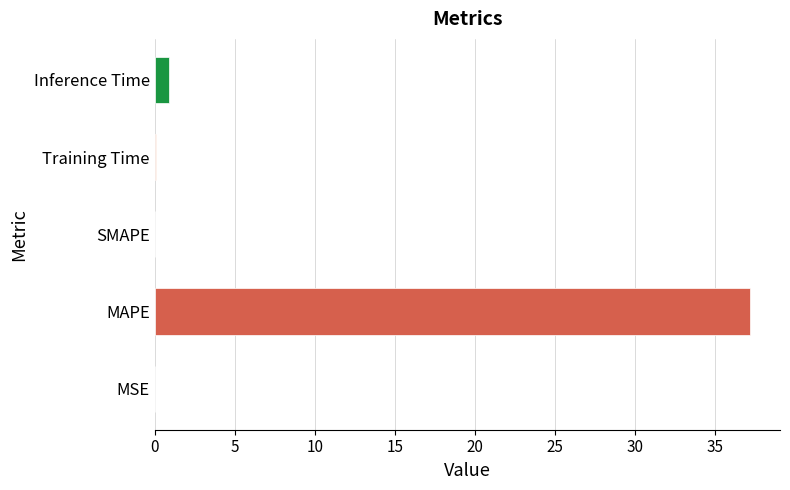

Which has a higher value, MAPE or MSE?

MAPE